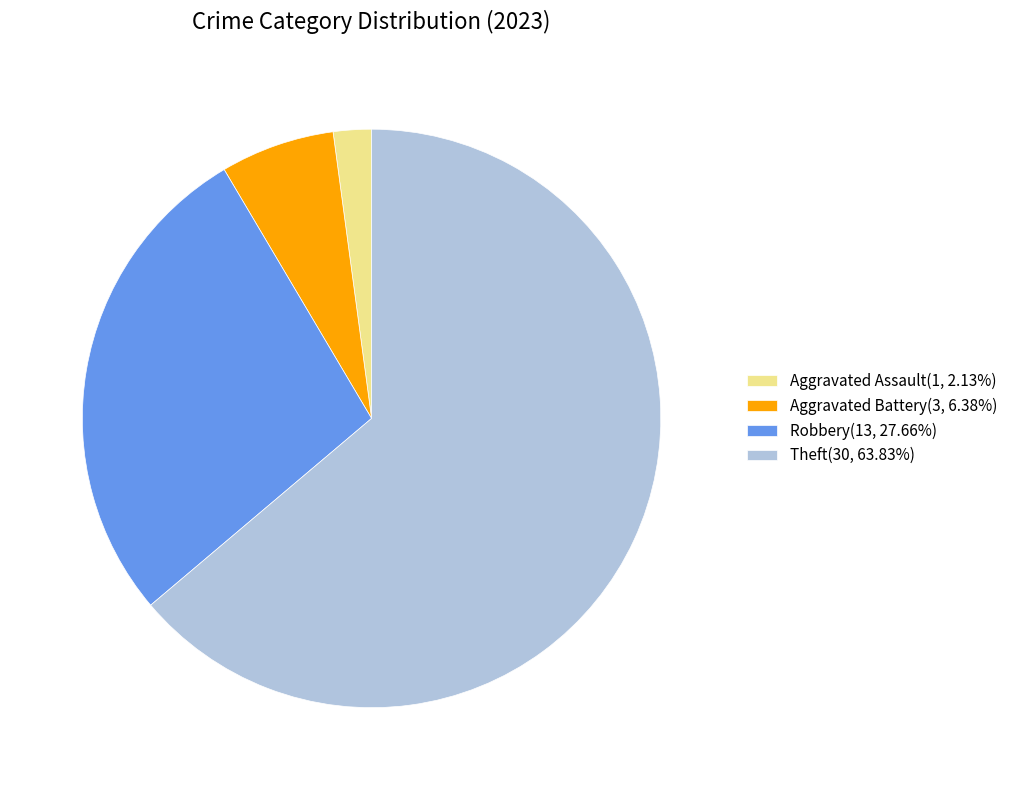

Is there any slice that represents more than half of the pie?

Yes